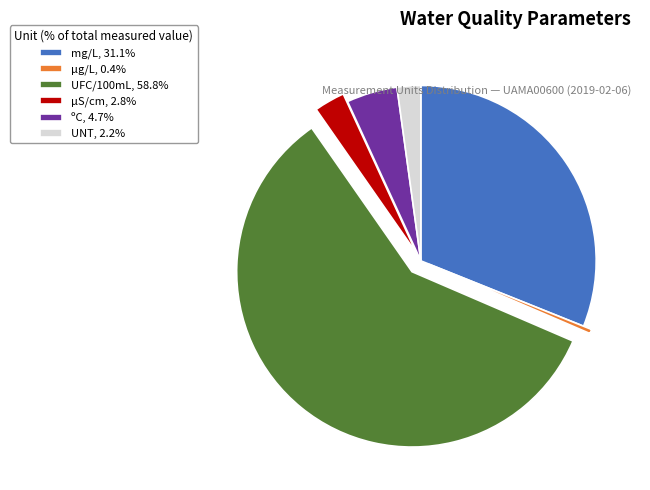

Combined, do µS/cm, 2.8% and UFC/100mL, 58.8% account for over 50%?

Yes